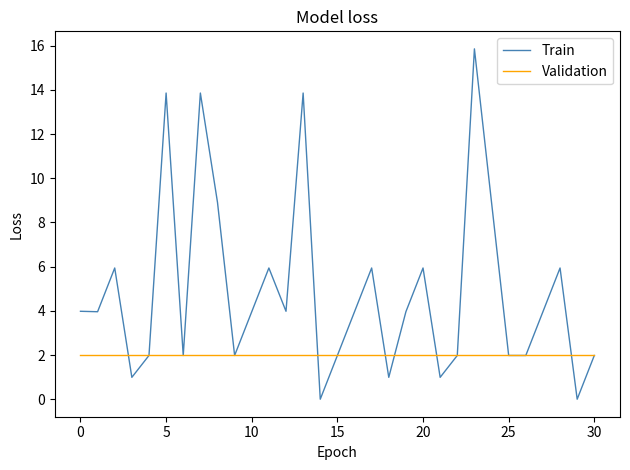

Which series has the largest total across all categories?

Train